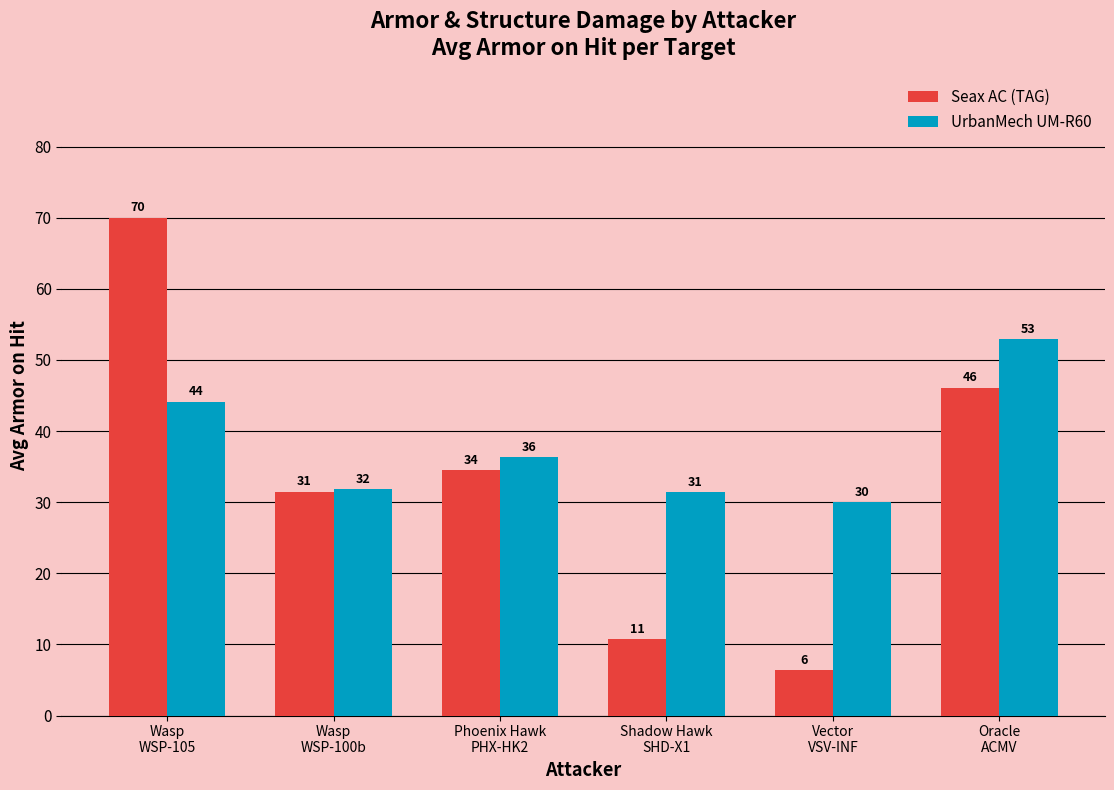

Where does the Seax AC (TAG) series first go above 34?

Wasp
WSP-105